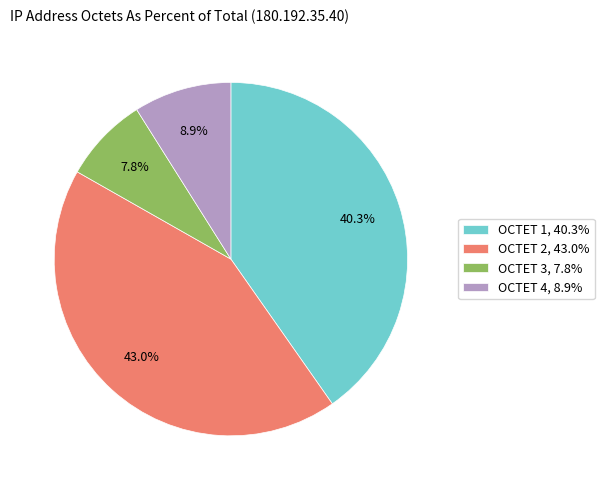

Does OCTET 3 represent more than half of the total?

No